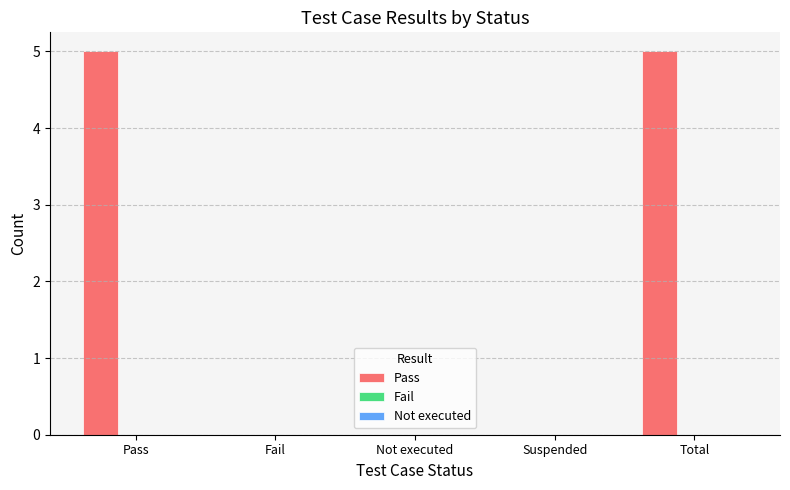

Reading left to right, extract all data points from this chart.

Pass=5	Fail=0	Not executed=0	Suspended=0	Total=5